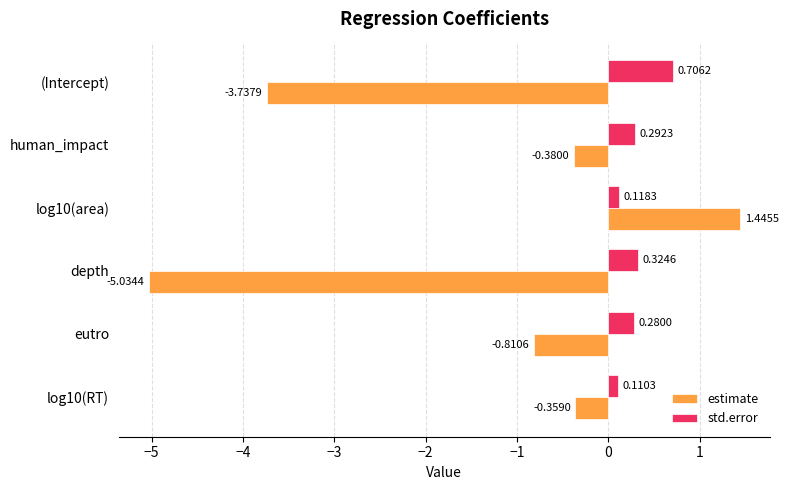

At how many categories does at least one series exceed -2?

6